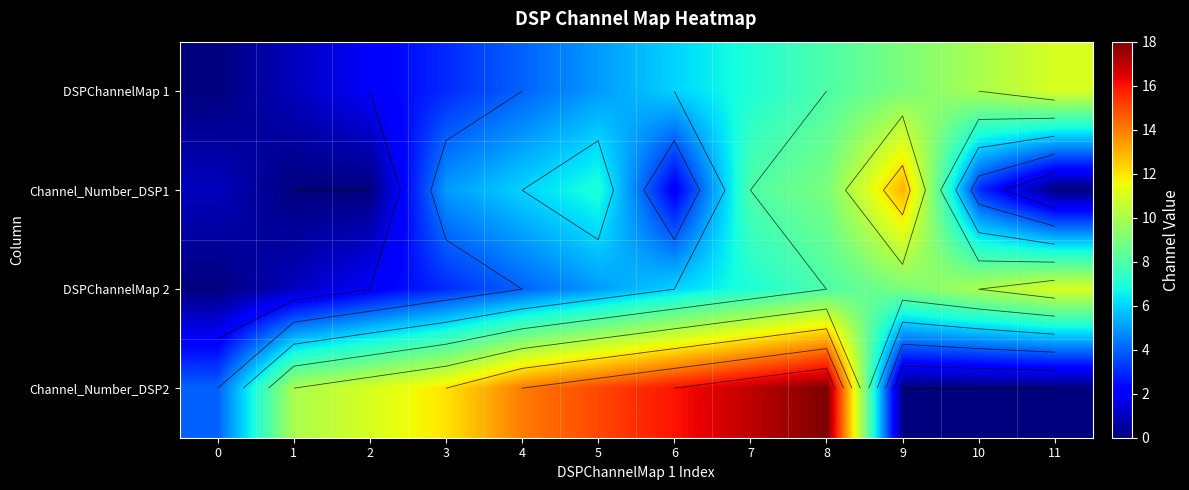

Rank the series by their maximum value, from lowest to highest.

DSPChannelMap 1, DSPChannelMap 2, Channel_Number_DSP1, Channel_Number_DSP2